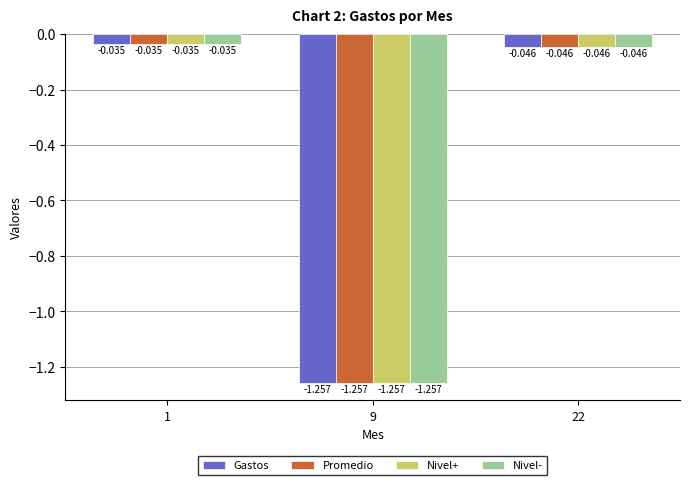

Is the value of Nivel- at 22 greater than the value of Promedio at 1?

No